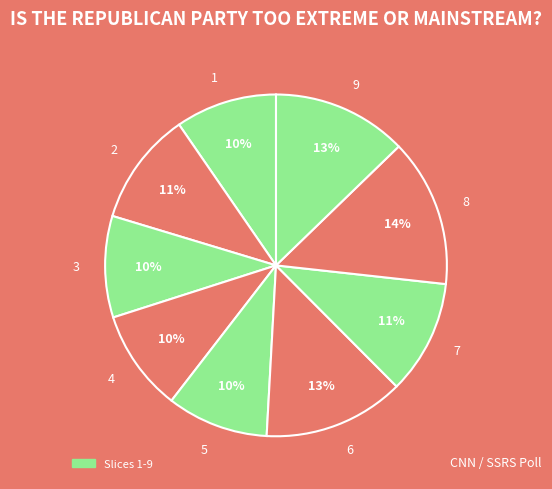

Does 4 account for over 50% of the chart?

No